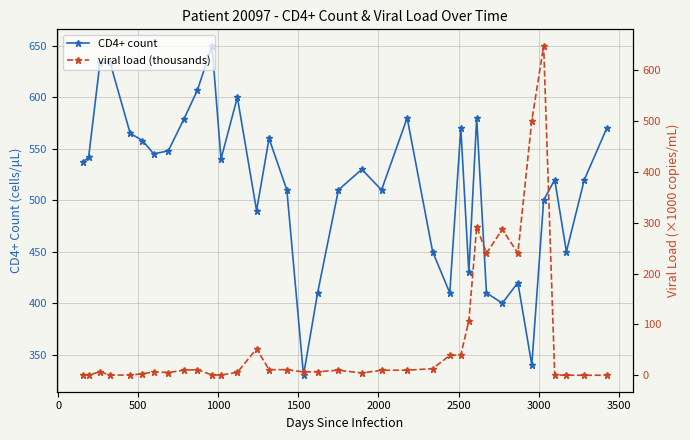

What is the lowest value of the CD4+ count series?

330